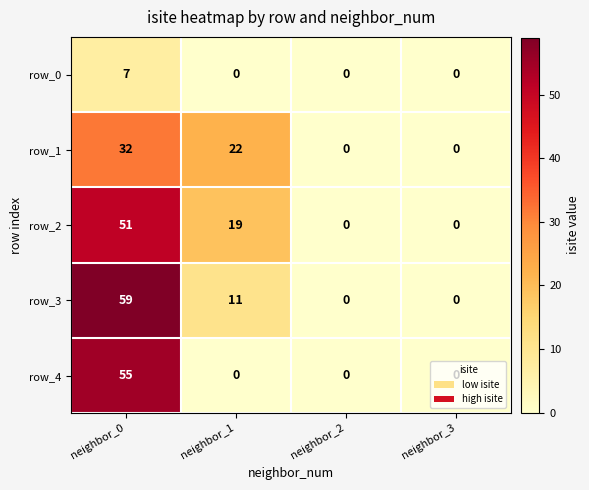

How many row_3 values are between 0 and 59?

4